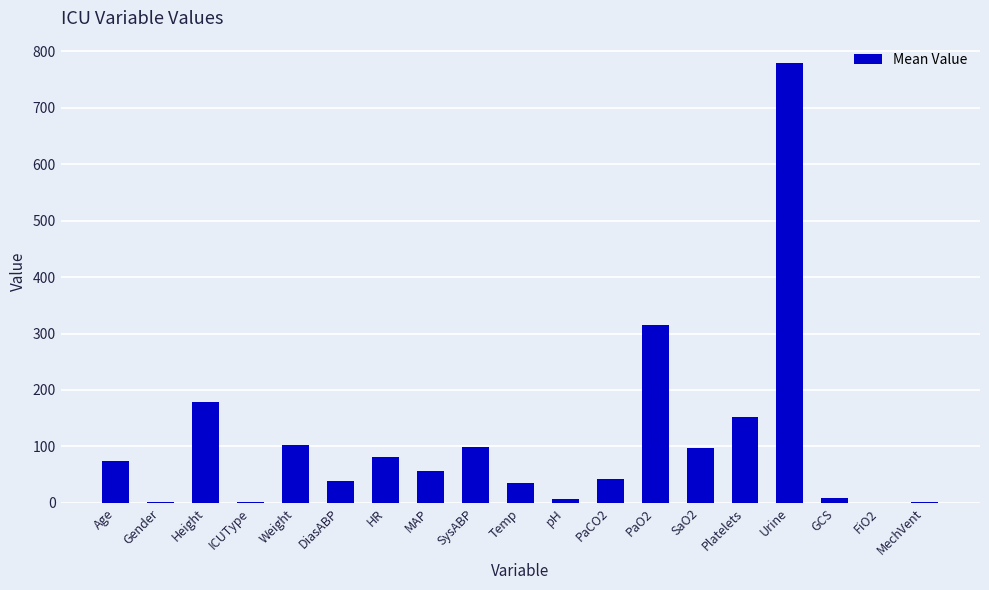

Is it true that the value at HR is 141.5?

False